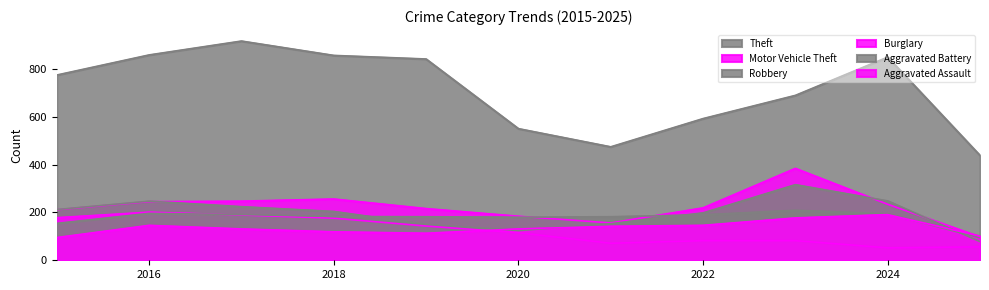

Where is Motor Vehicle Theft nearest to the value 241?

2016